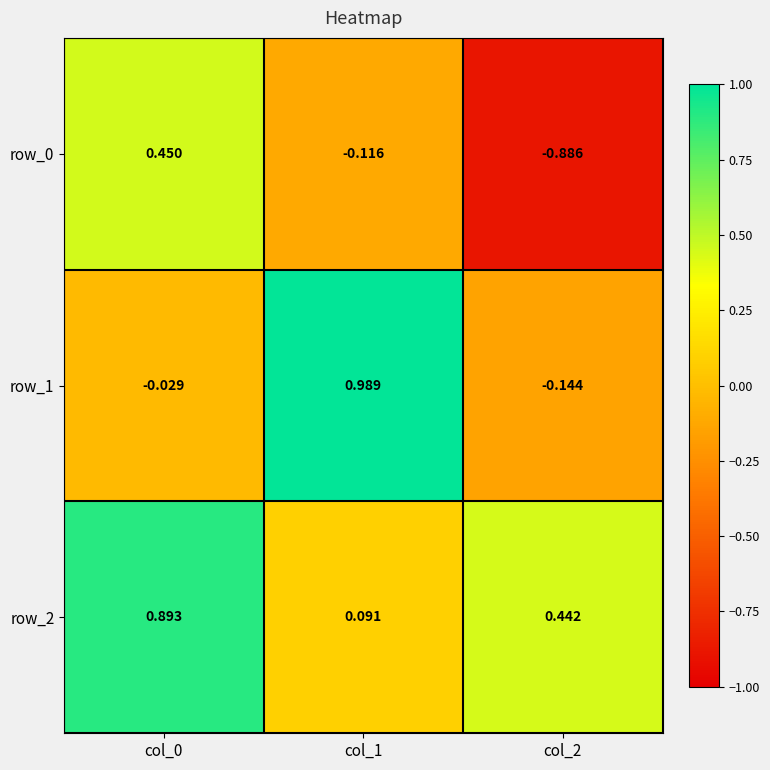

How many data points in row_1 are above 0?

1